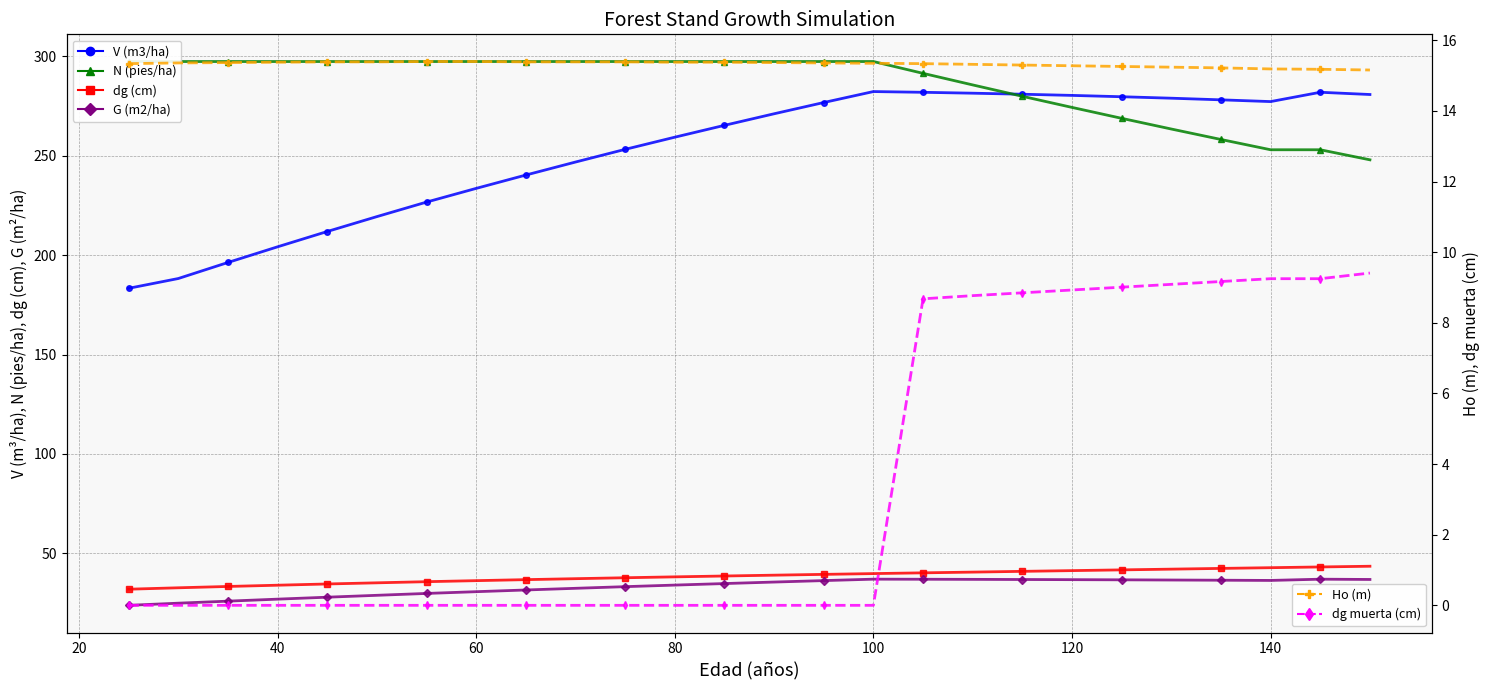

True or false: dg (cm) and V (m3/ha) cross at least once.

False